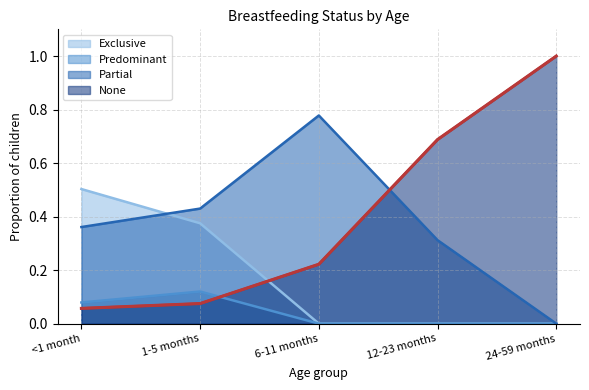

How many lines are shown in the chart?

4